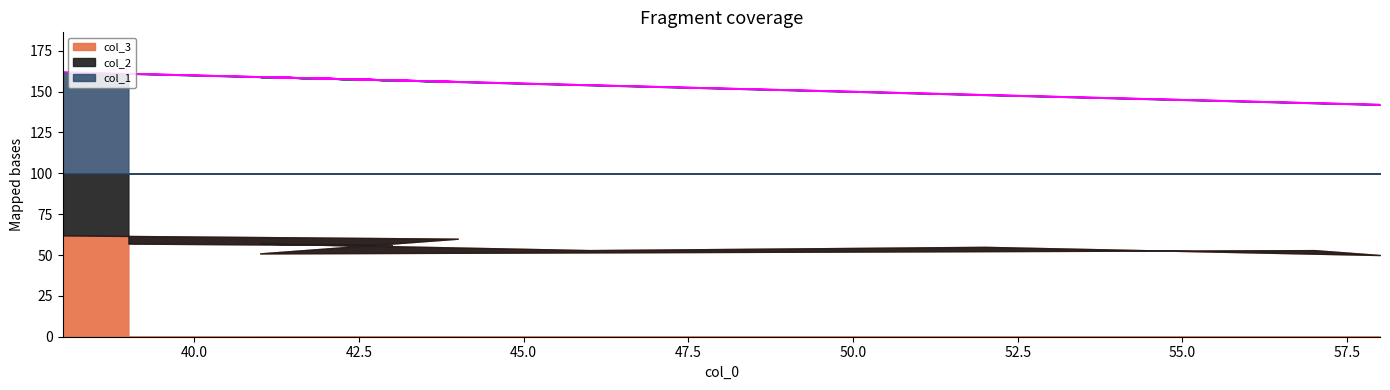

True or false: col_3 has more than 1 points higher than both neighbors.

True